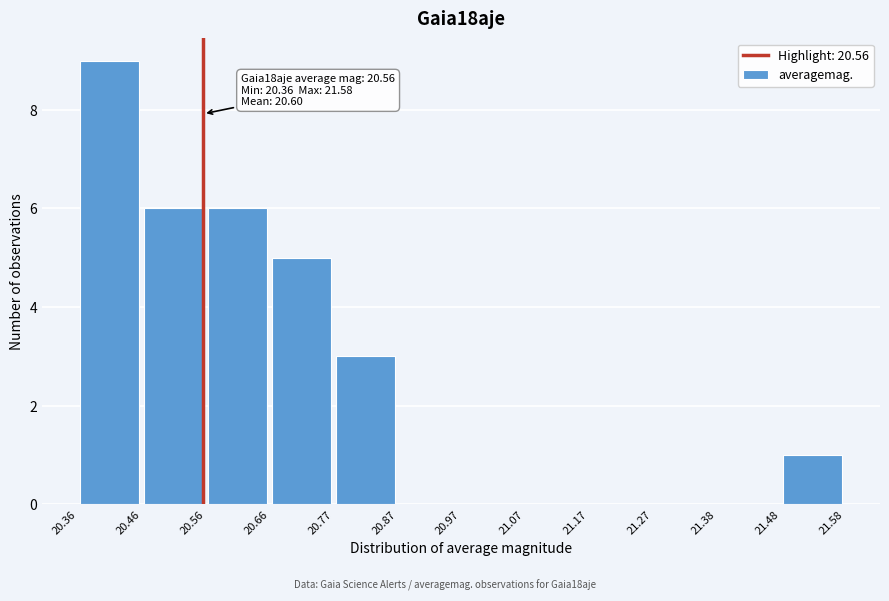

Over which range of the x-axis is the bar tallest?

20.36 to 20.46